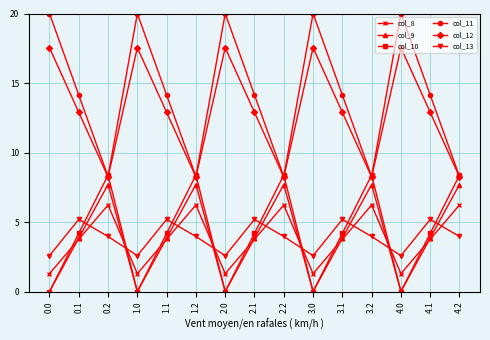

What value does the col_9 series have at 2.1?

3.9